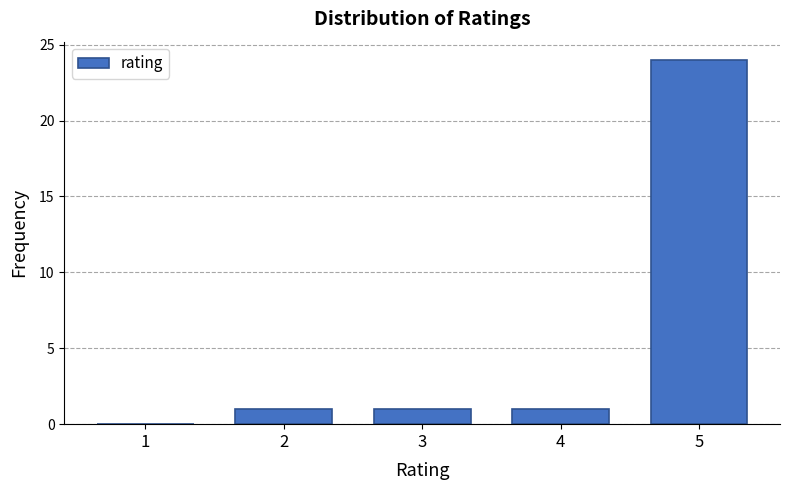

Over which range of the x-axis is the bar tallest?

4.5 to 5.5